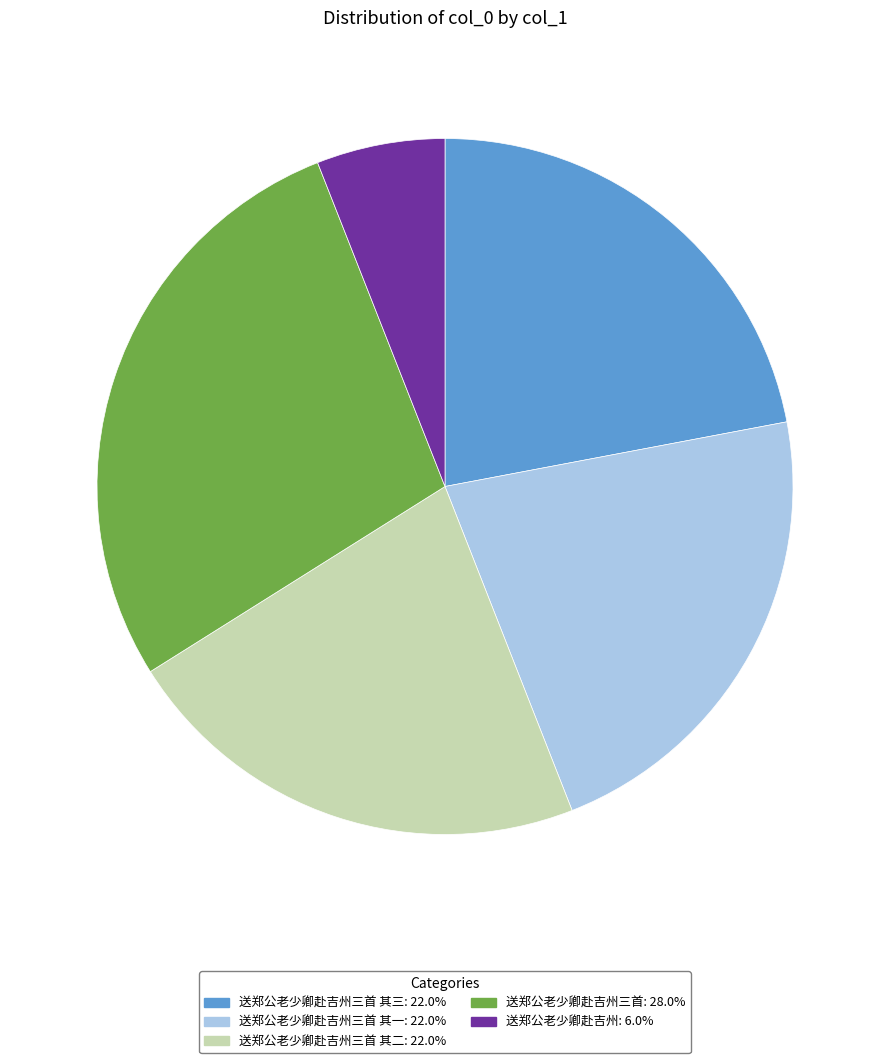

Is there any slice that represents more than half of the pie?

No